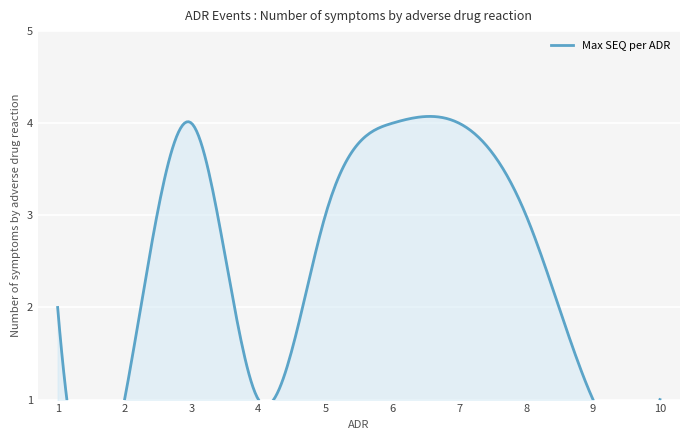

Where does the data first go above 3?

3